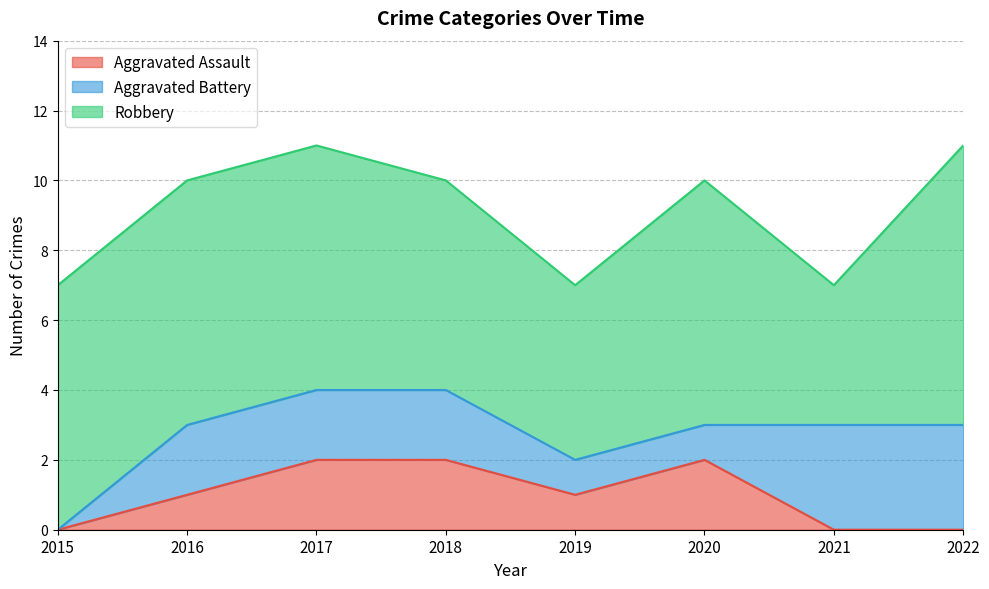

Reading left to right, what are all the values shown in this chart?

Aggravated Assault: 0	1	2	2	1	2	0	0
Aggravated Battery: 0	2	2	2	1	1	3	3
Robbery: 7	7	7	6	5	7	4	8